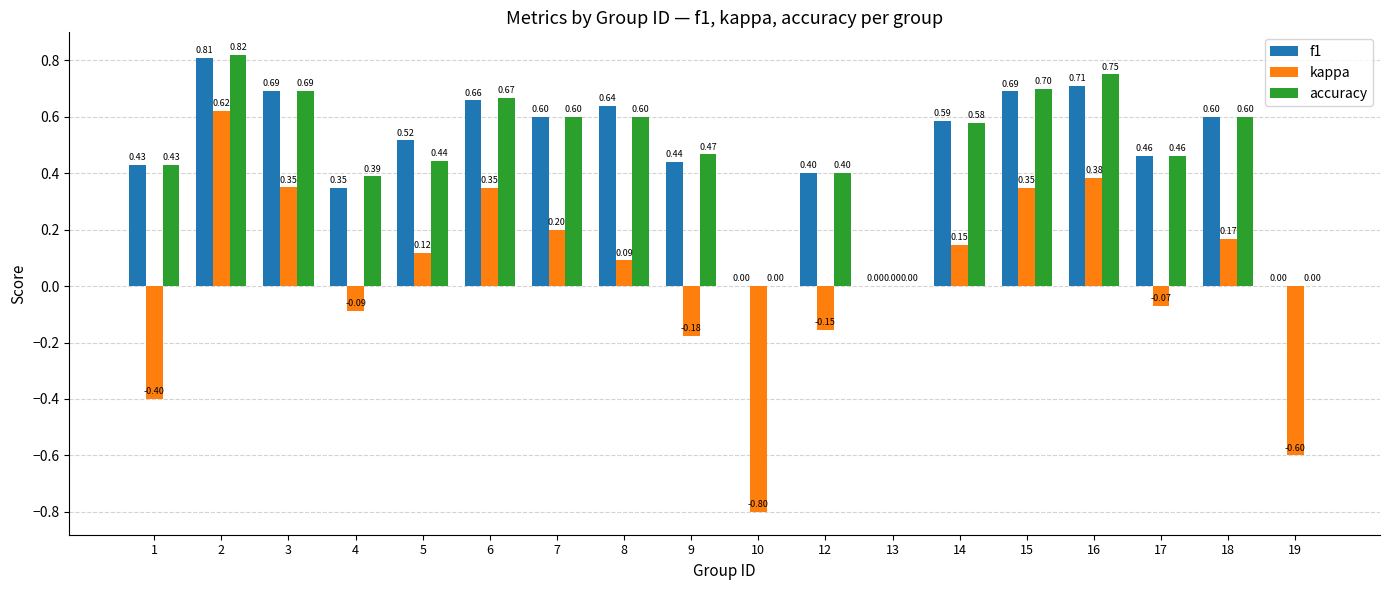

What are all the series names shown in the legend?

f1, kappa, accuracy